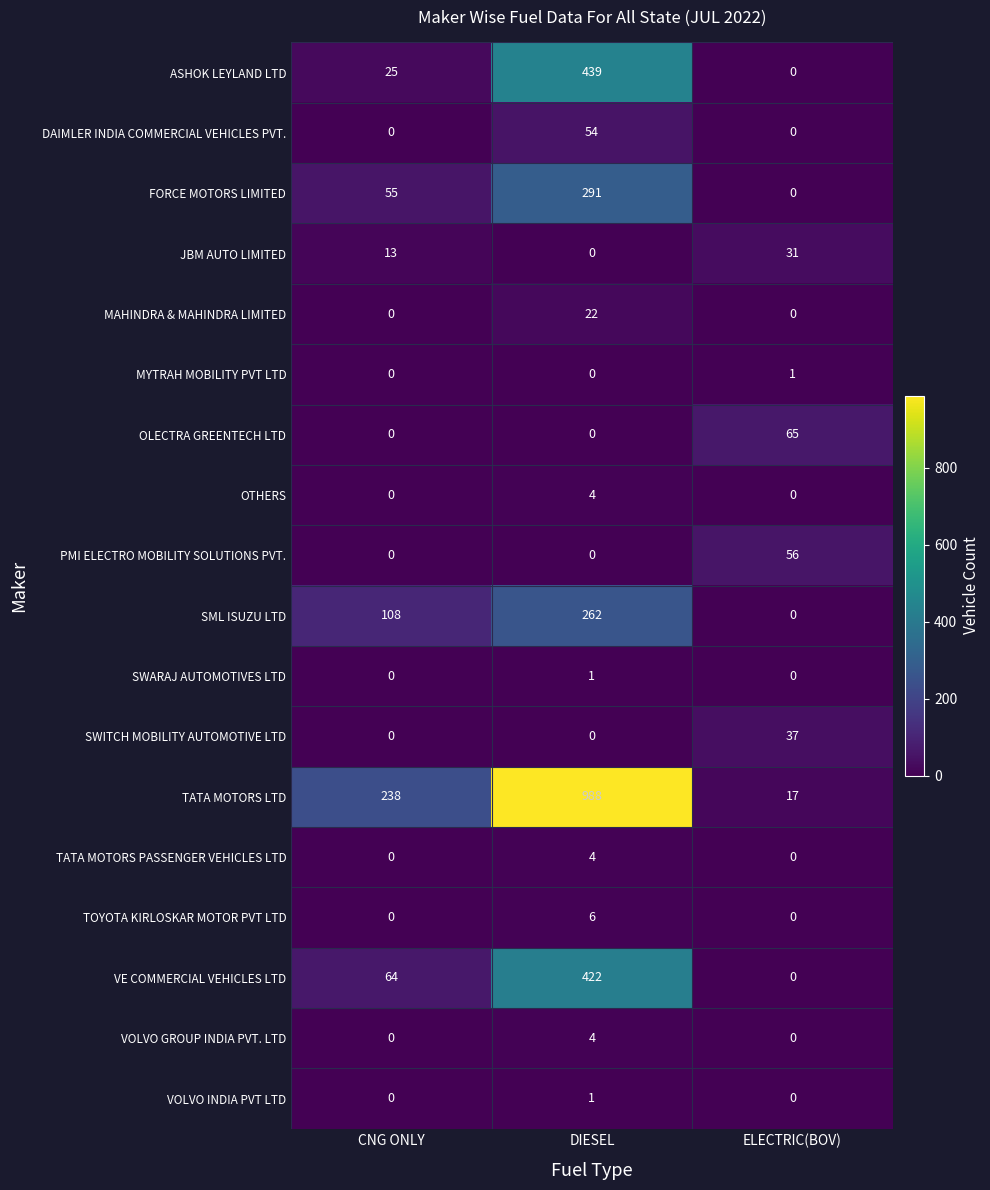

What is the total value across all series at DIESEL?

2498